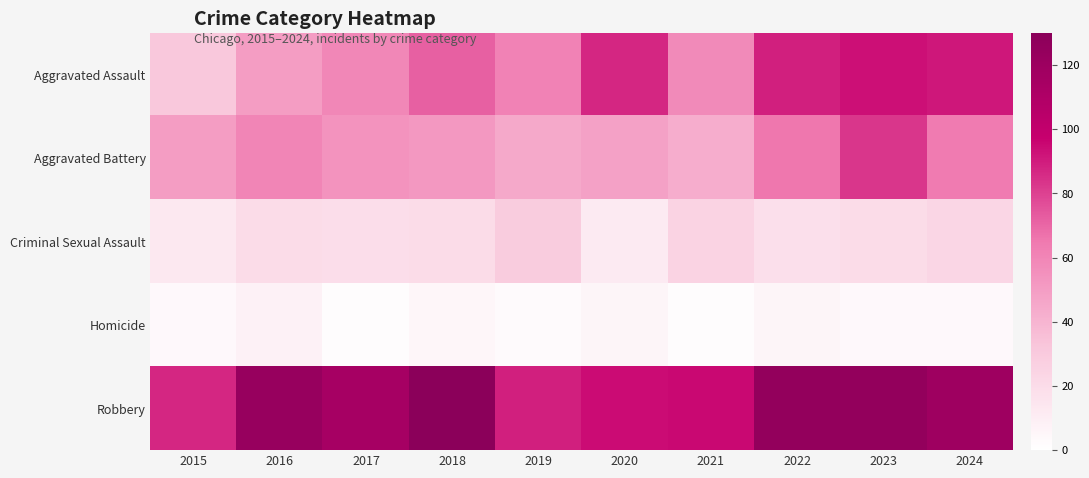

At 2024, list the series in order from largest to smallest.

Robbery, Aggravated Assault, Aggravated Battery, Criminal Sexual Assault, Homicide